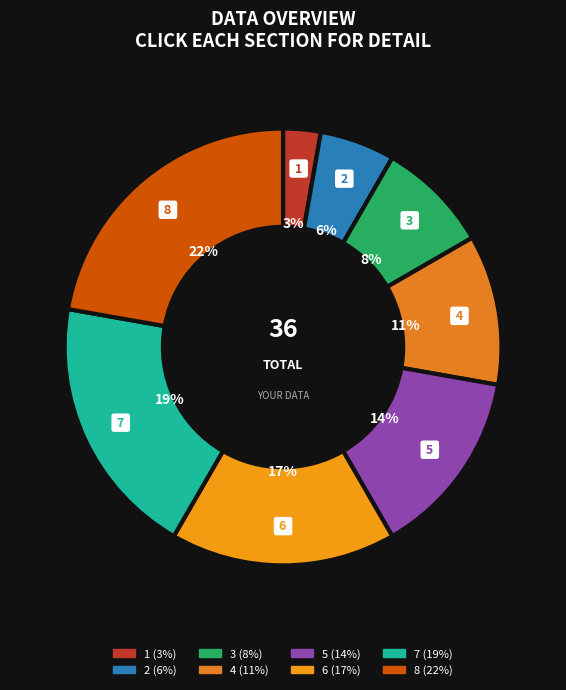

To the nearest percent, what is the average slice percentage?

12%